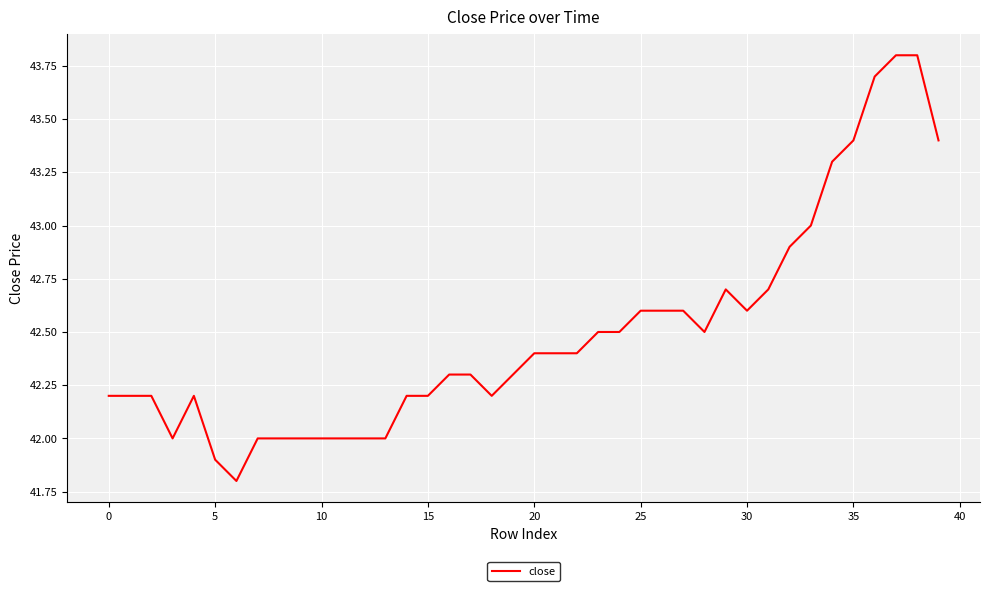

How many categories are shown in the chart?

40